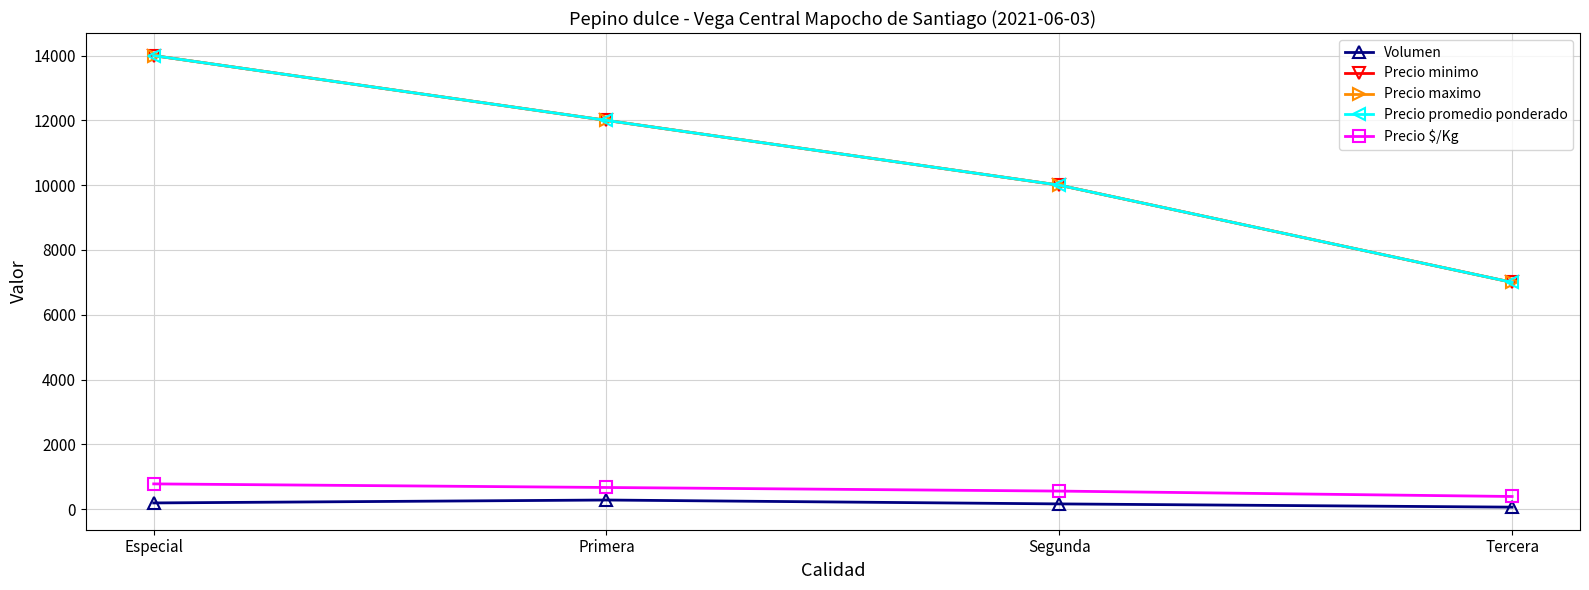

Between Primera and Segunda, which is larger?

Primera